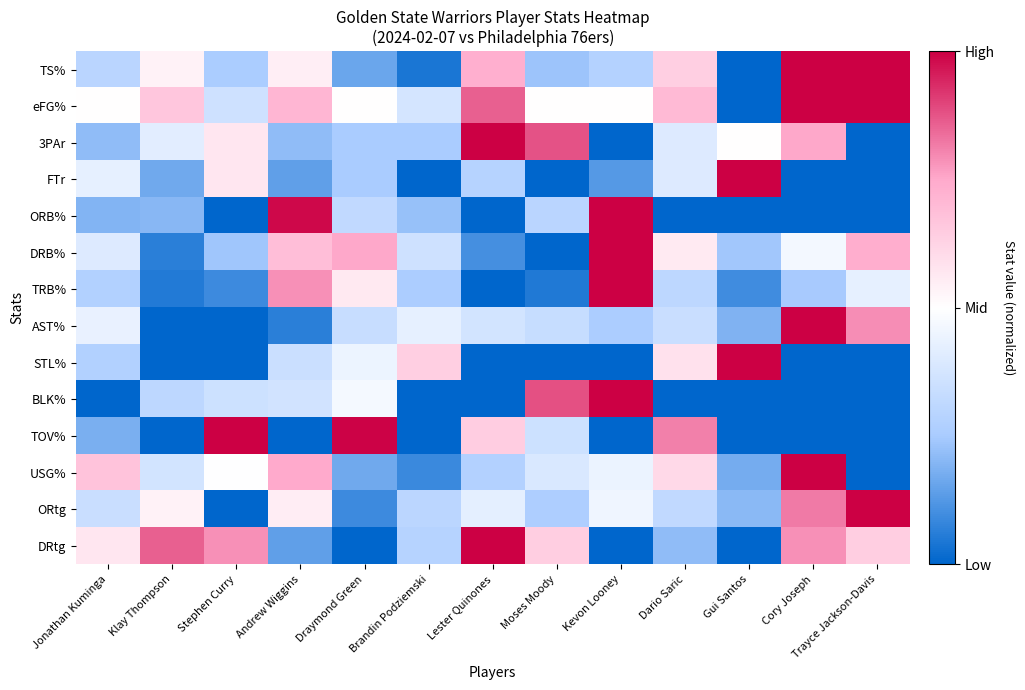

At which category is the sum across all series the highest?

Cory Joseph